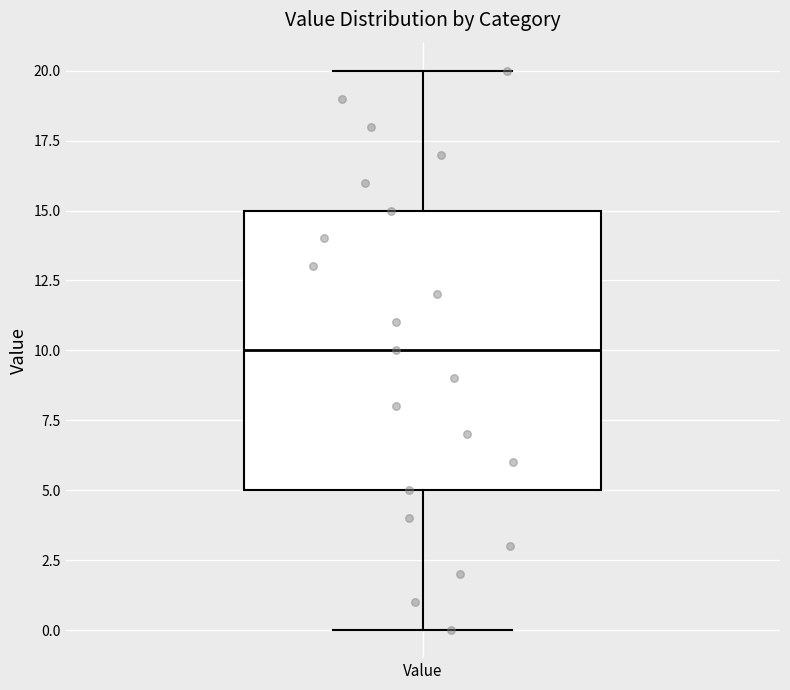

Where is the upper edge of the box for Value on the y-axis? The values are not printed on the chart, so give them approximately, as read against the axis.

15